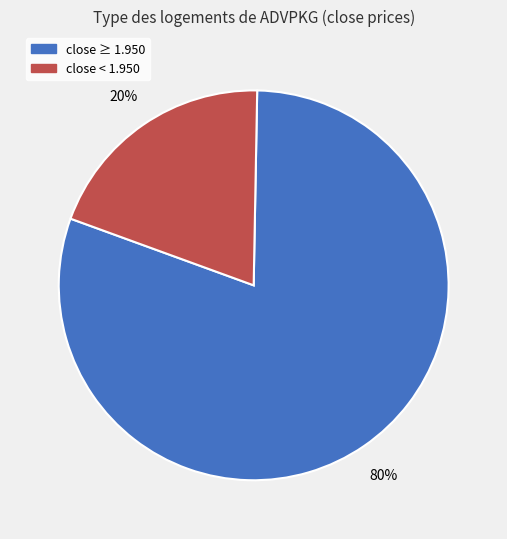

Is there a majority slice in this chart?

Yes